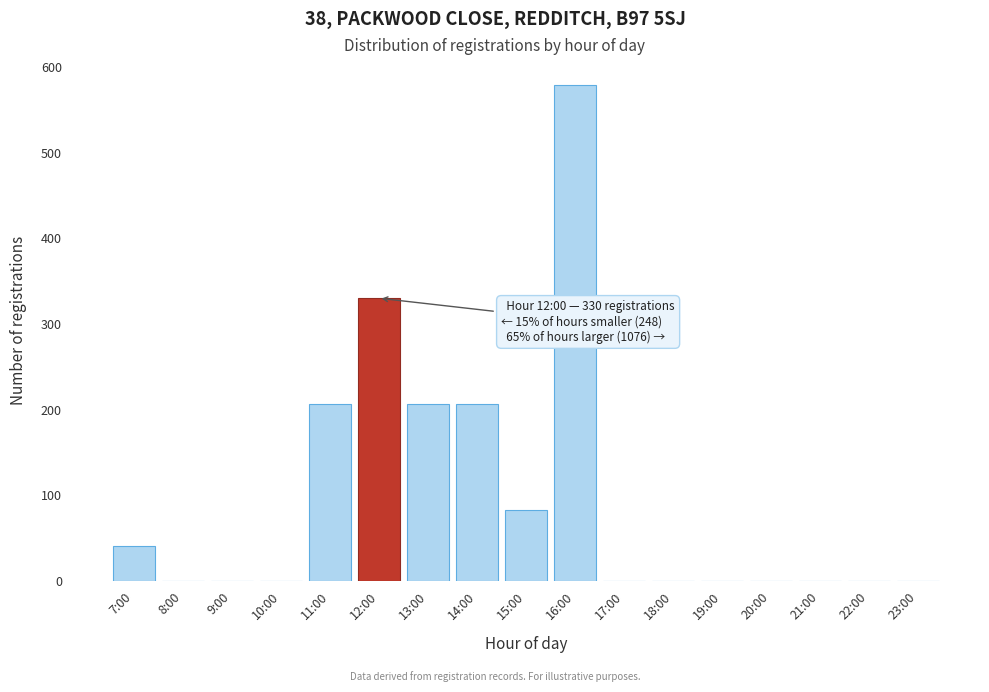

Reading right to left, transcribe all the data shown in this chart.

23:00=0	22:00=0	21:00=0	20:00=0	19:00=0	18:00=0	17:00=0	16:00=579	15:00=83	14:00=207	13:00=207	12:00=330	11:00=207	10:00=0	9:00=0	8:00=0	7:00=41